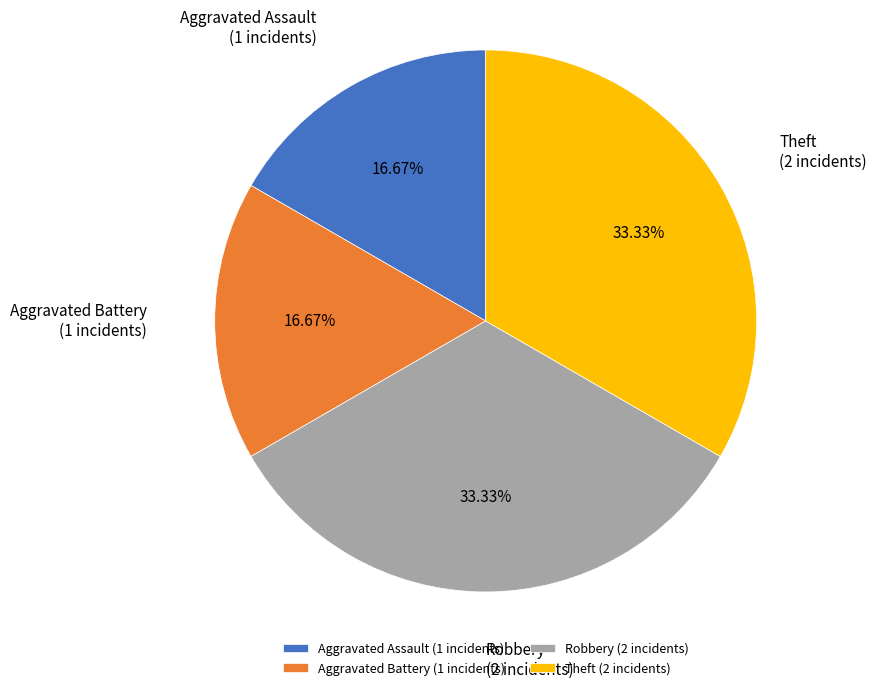

What is the ratio of the value at Aggravated Battery (1 incidents) to the value at Robbery (2 incidents)?

0.5